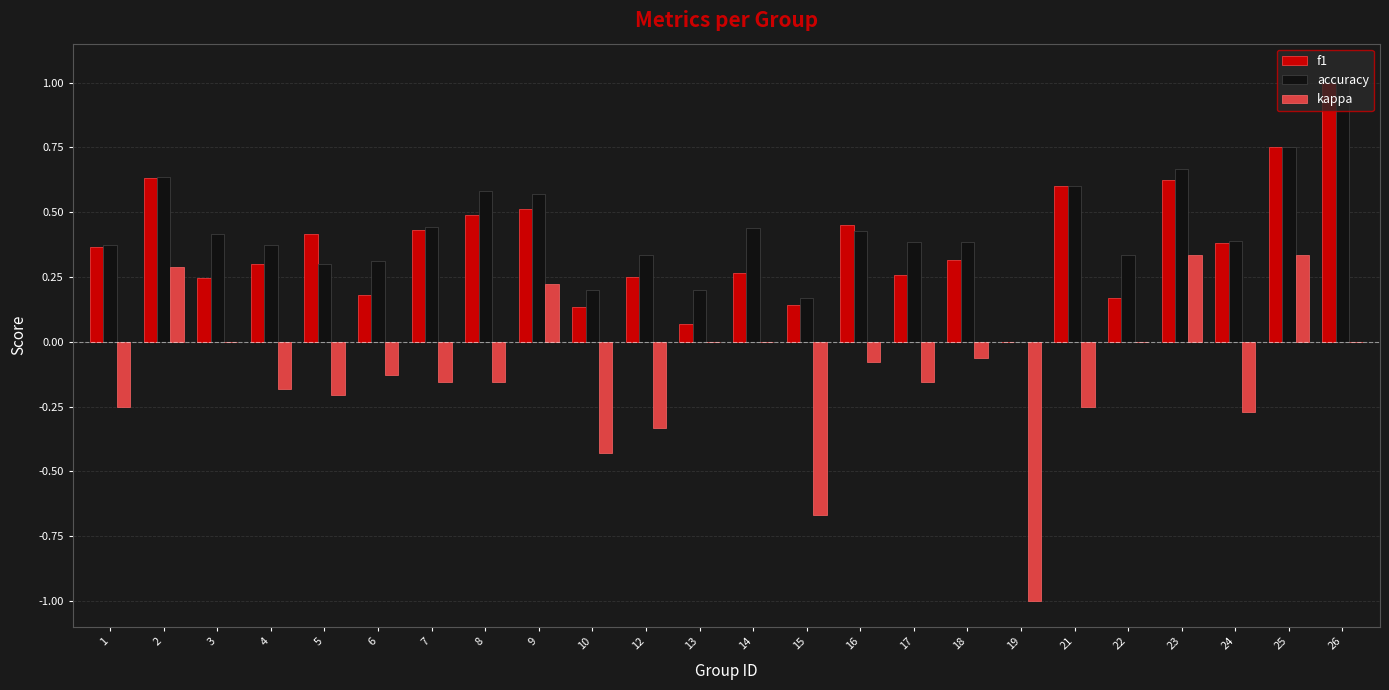

What is the sum of all kappa values?

-3.1